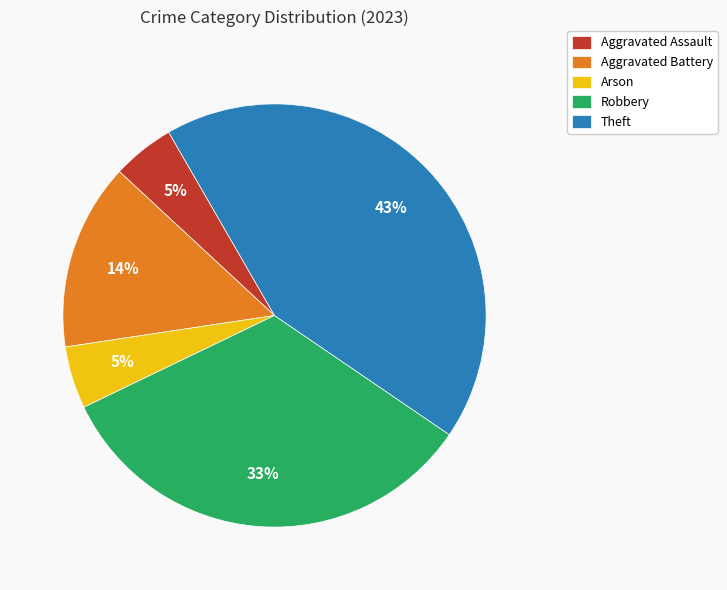

Does Arson account for over 50% of the chart?

No